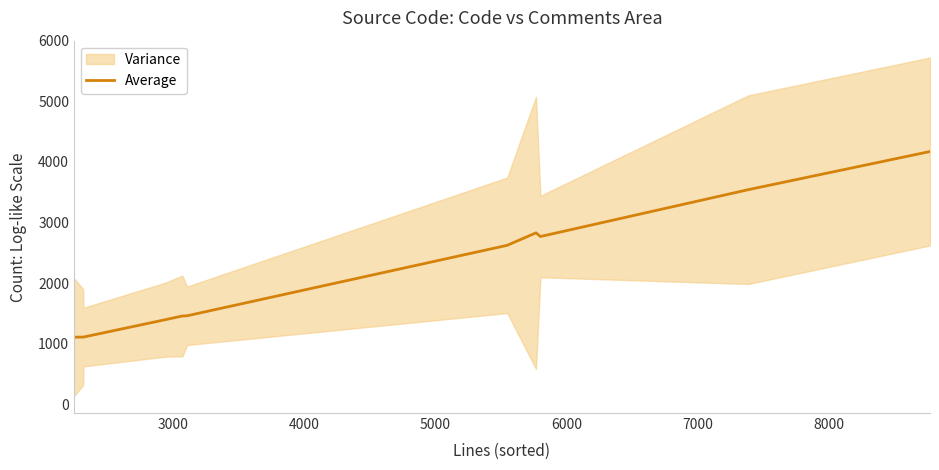

How many interior local valleys (lower than both neighbors) does the data have?

1